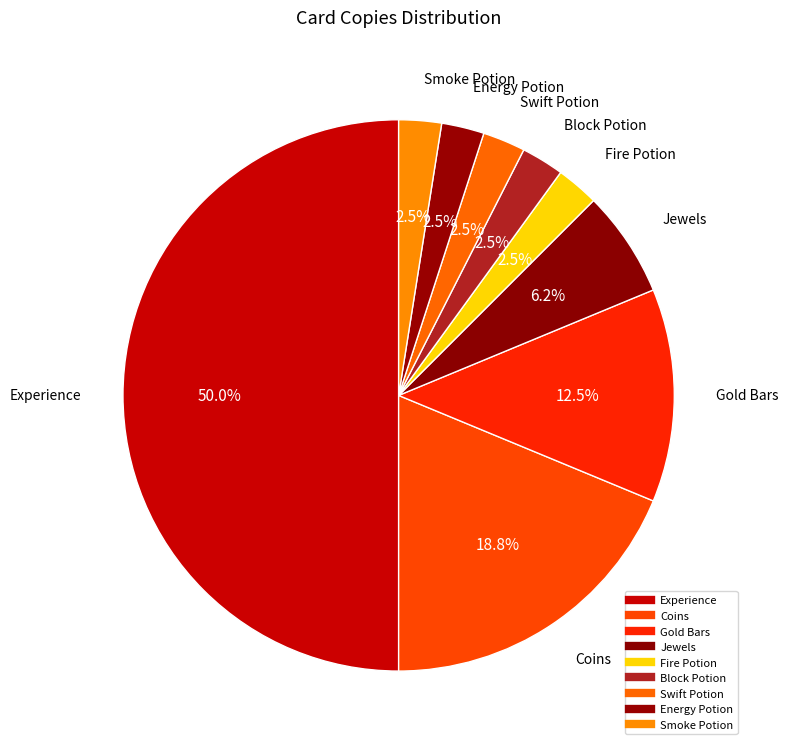

Between Gold Bars and Fire Potion, which is larger?

Gold Bars